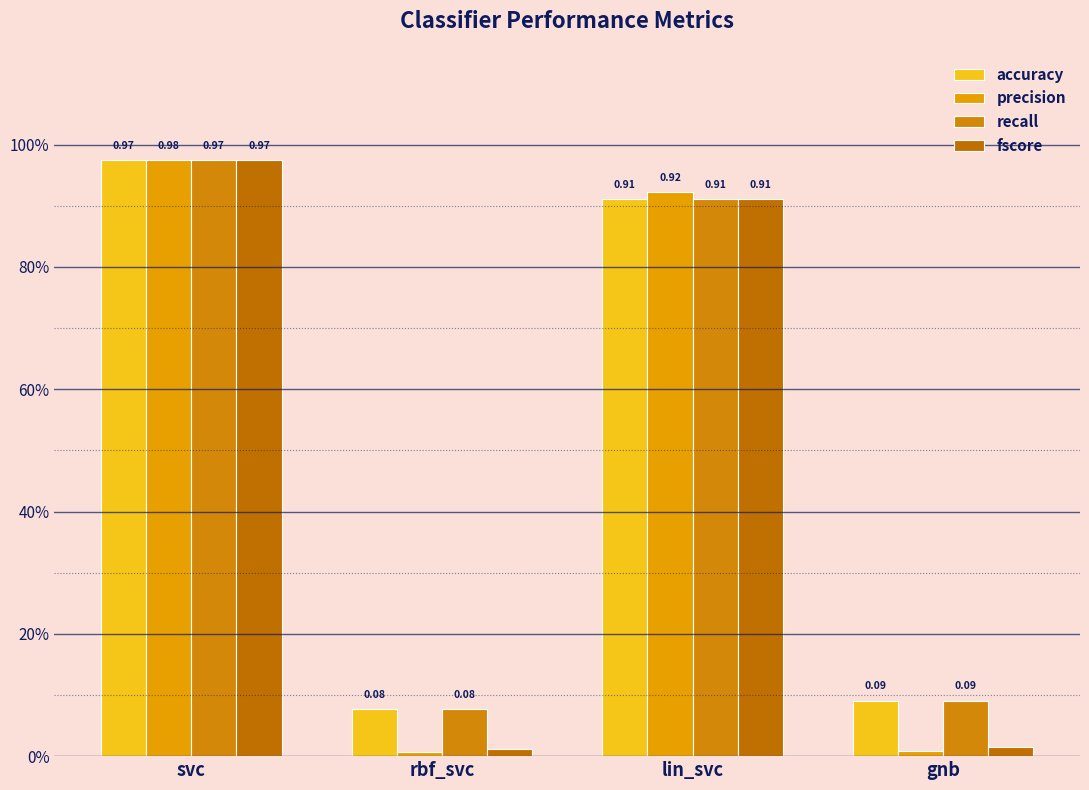

The value of precision at lin_svc is 0.9. True or false?

True